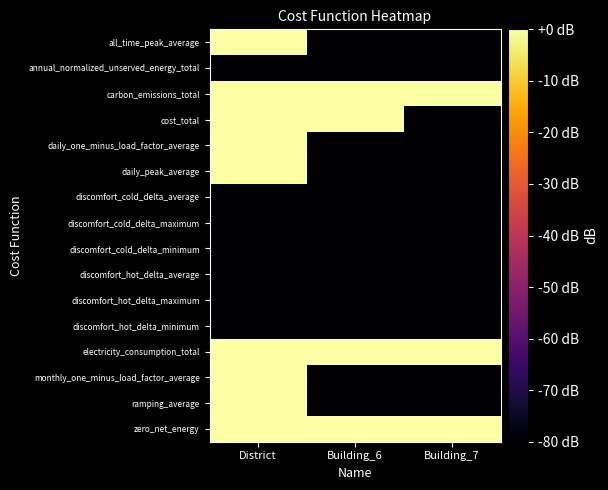

At Building_7, list the series in order from smallest to largest.

all_time_peak_average, annual_normalized_unserved_energy_total, cost_total, daily_one_minus_load_factor_average, daily_peak_average, discomfort_cold_delta_average, discomfort_cold_delta_maximum, discomfort_cold_delta_minimum, discomfort_hot_delta_average, discomfort_hot_delta_maximum, discomfort_hot_delta_minimum, monthly_one_minus_load_factor_average, ramping_average, carbon_emissions_total, electricity_consumption_total, zero_net_energy